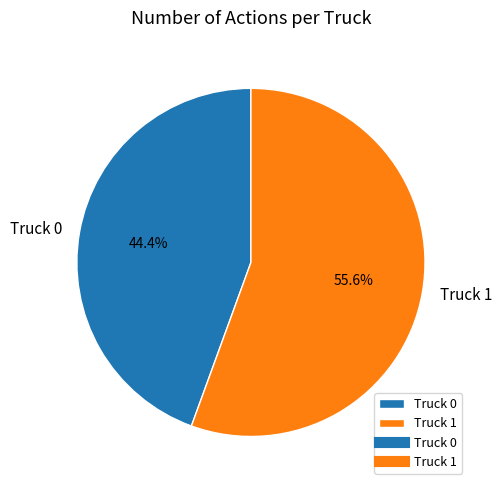

To the nearest percent, what is the average slice percentage?

50%